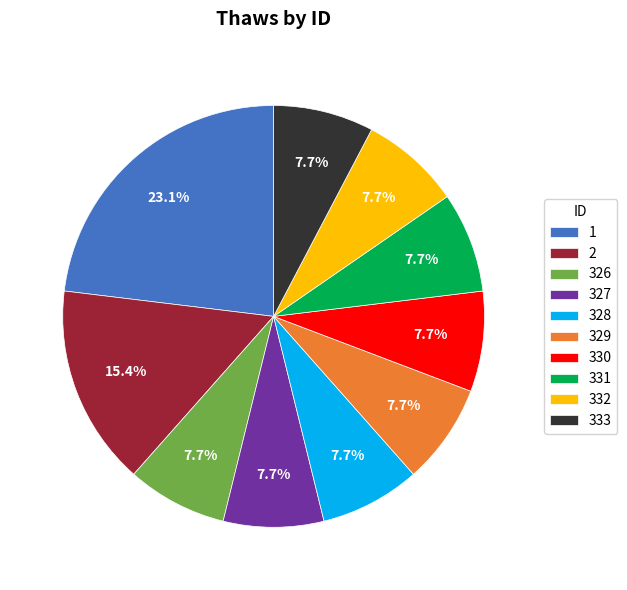

Does 1 represent more than half of the total?

No